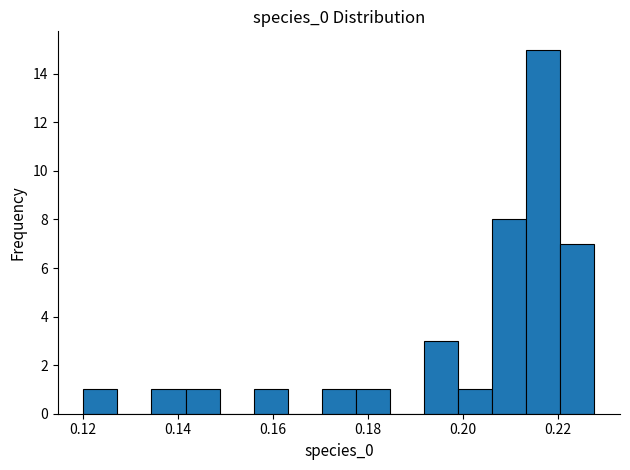

Around what value on the x-axis is the tallest bar? Give the approximate position of its centre, as read against the axis.

0.216